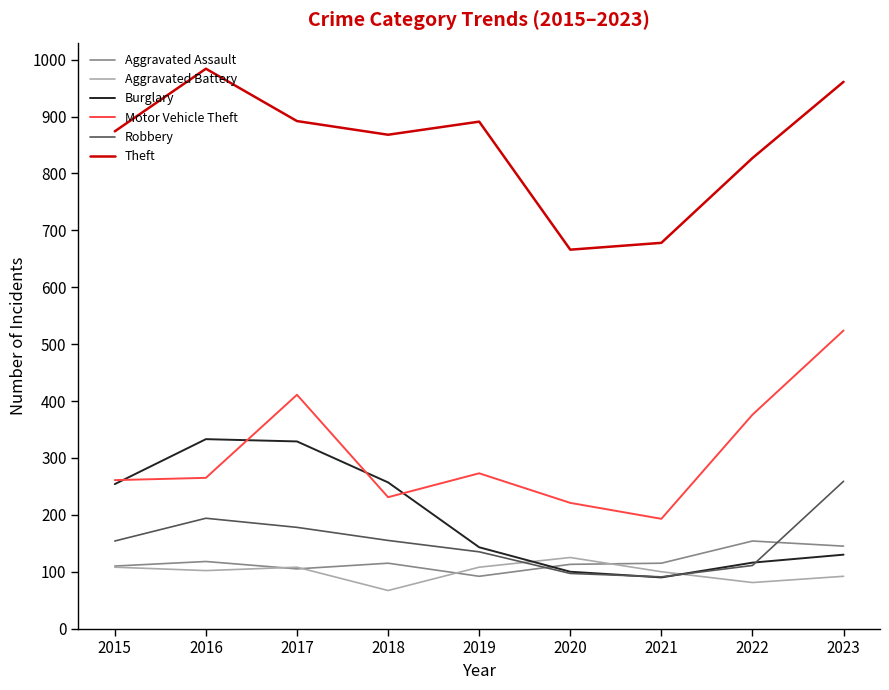

Is the value of Theft at 2023 greater than the value of Burglary at 2018?

Yes